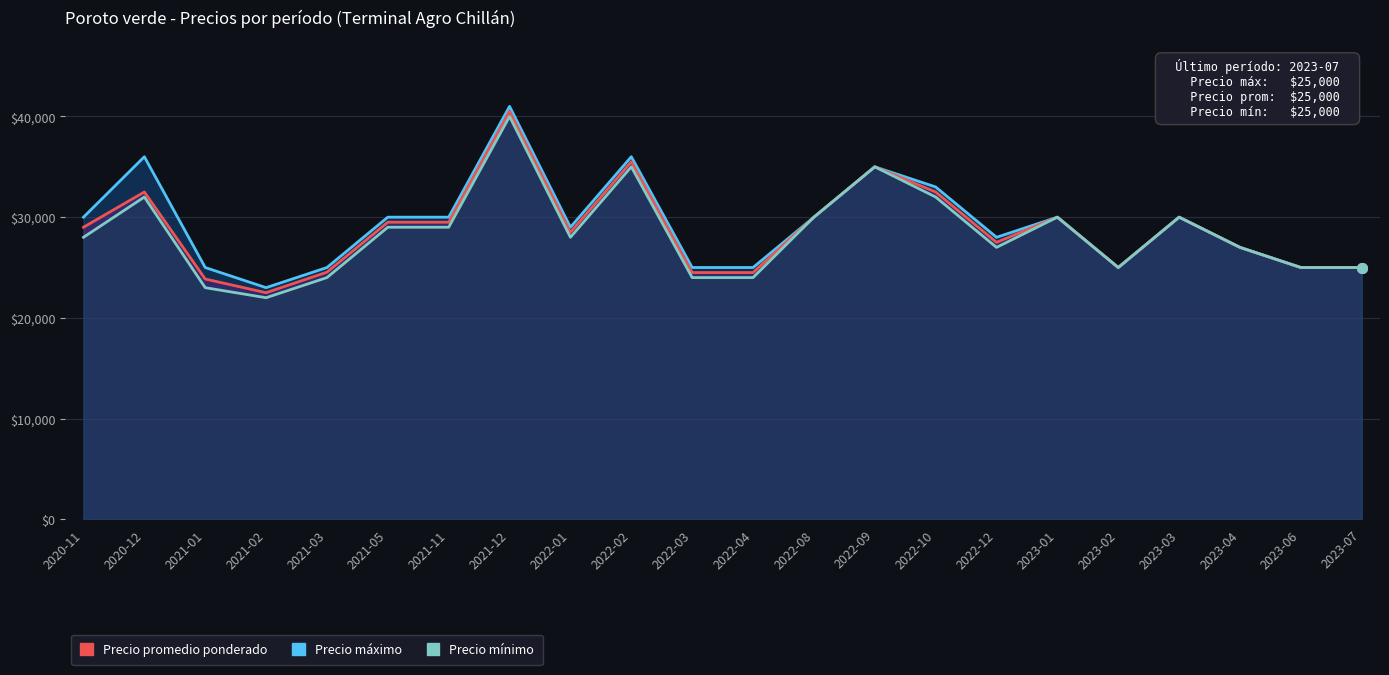

At which category does Precio mínimo reach its first local valley?

2021-02